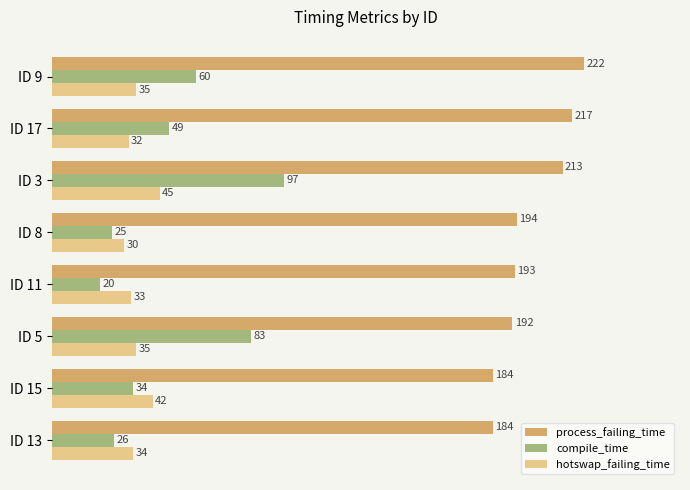

Count the number of categories in the chart.

8